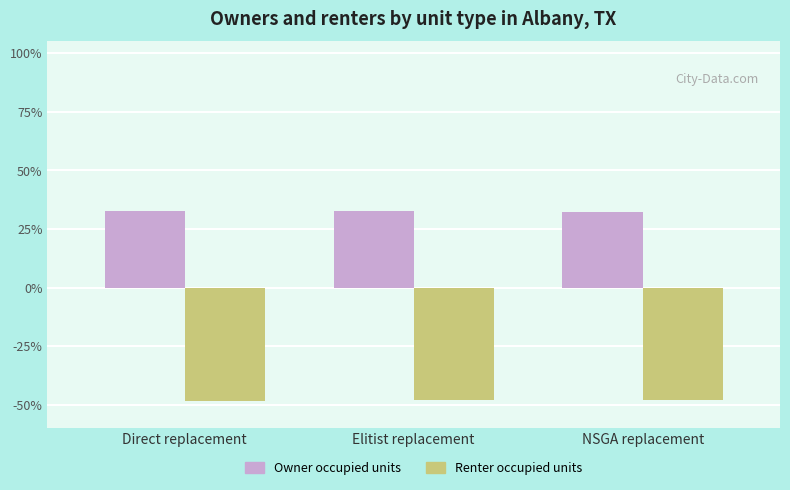

Are the bars horizontal?

No